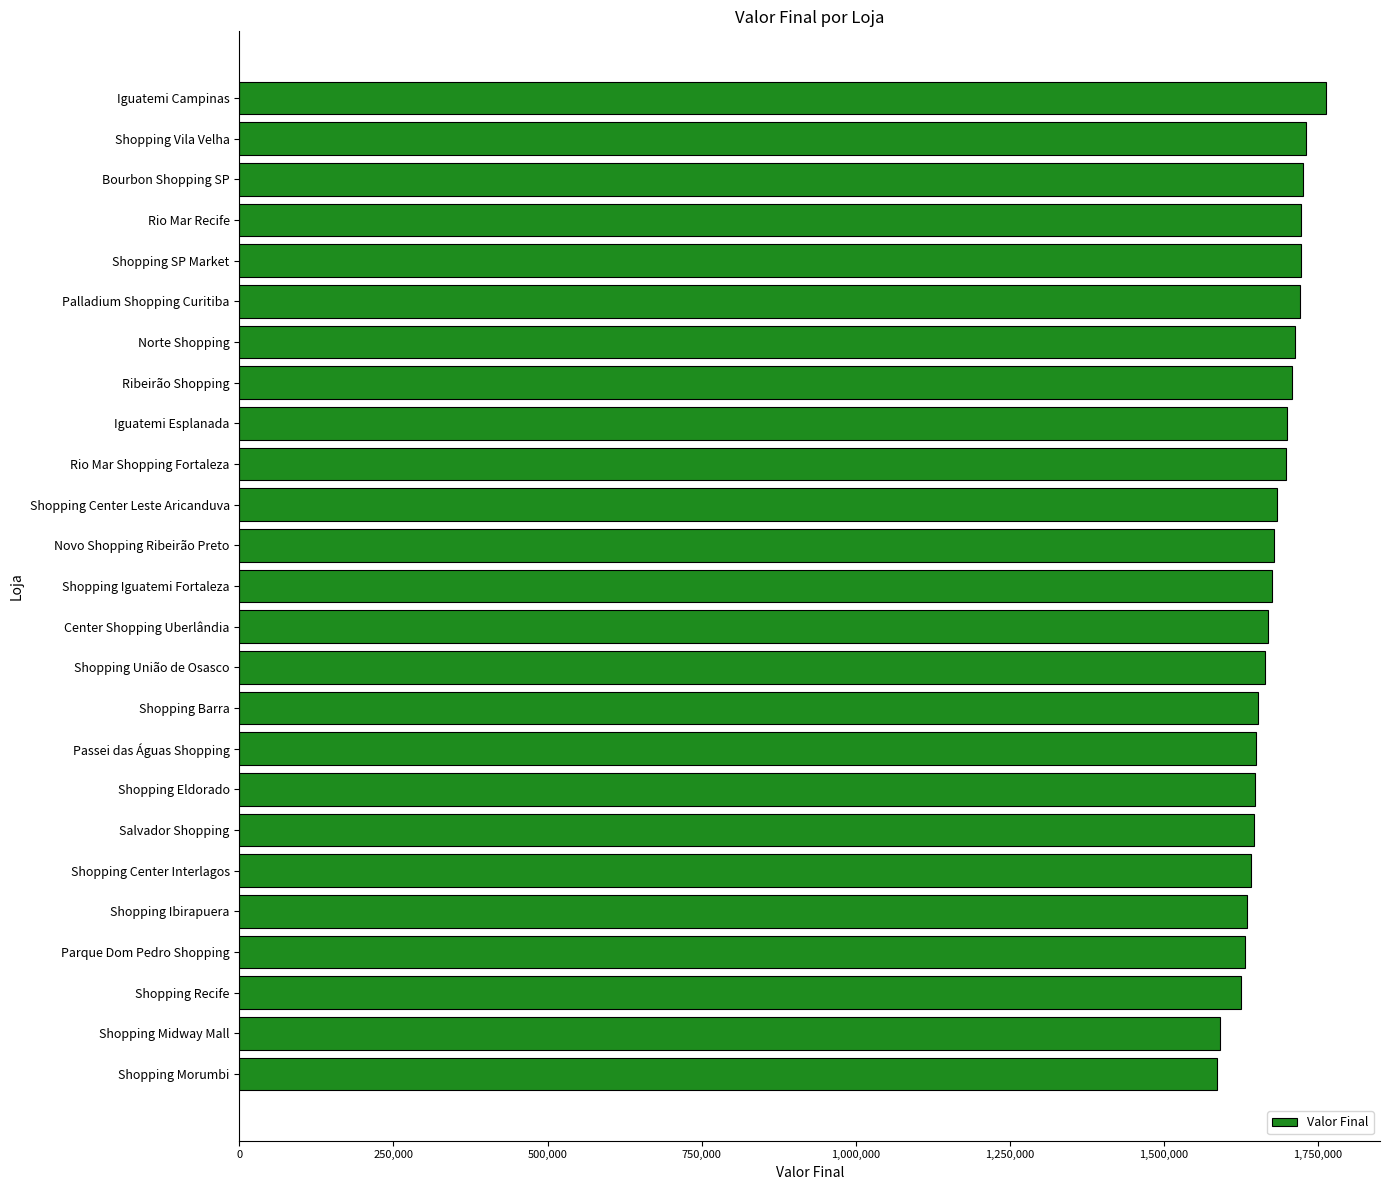

What is the change in value from Iguatemi Campinas to Palladium Shopping Curitiba?

-41299